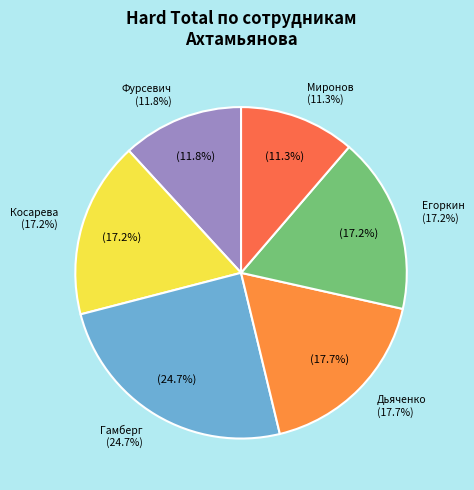

Is it true that Гамберг (46) is 25% of the pie?

True